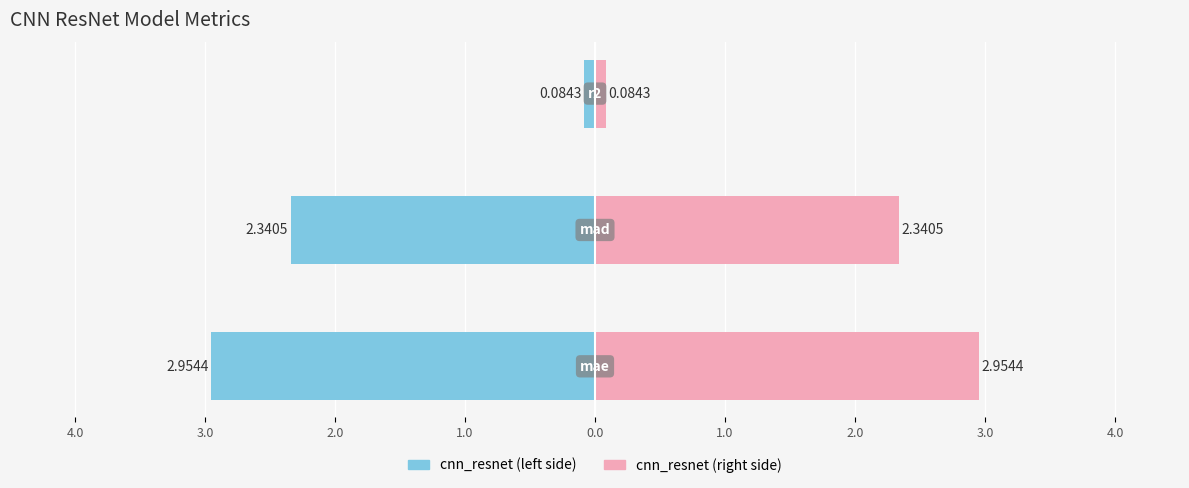

Rank the series by their maximum value, from lowest to highest.

cnn_resnet (left), cnn_resnet (right)